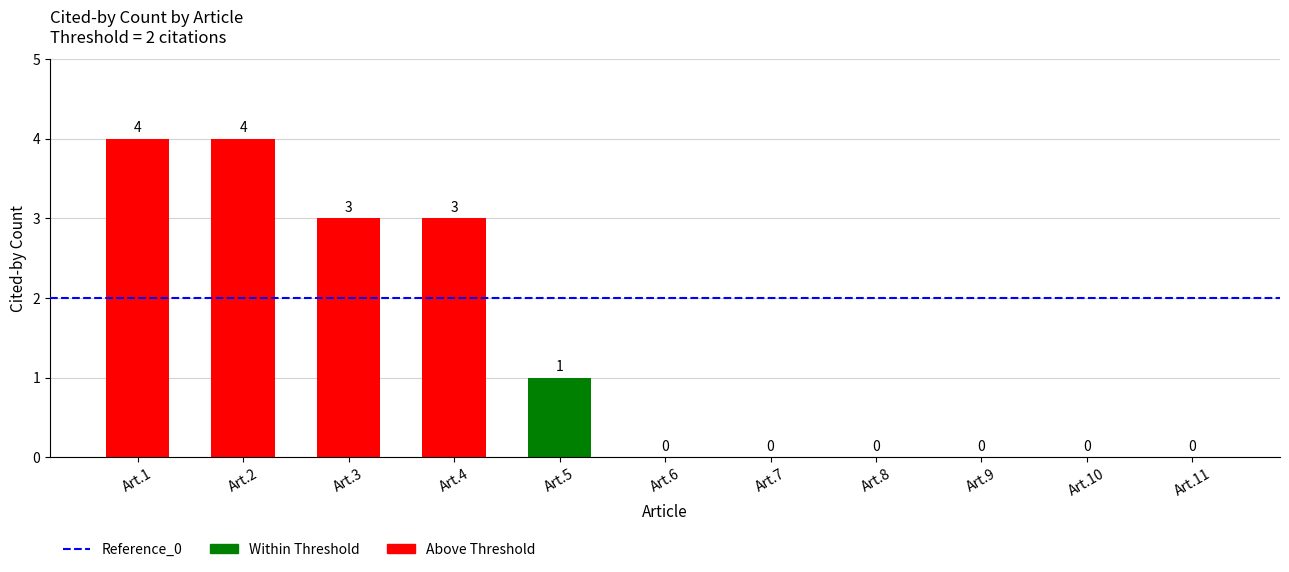

Reading right to left, transcribe all the data shown in this chart.

0	0	0	0	0	0	1	3	3	4	4